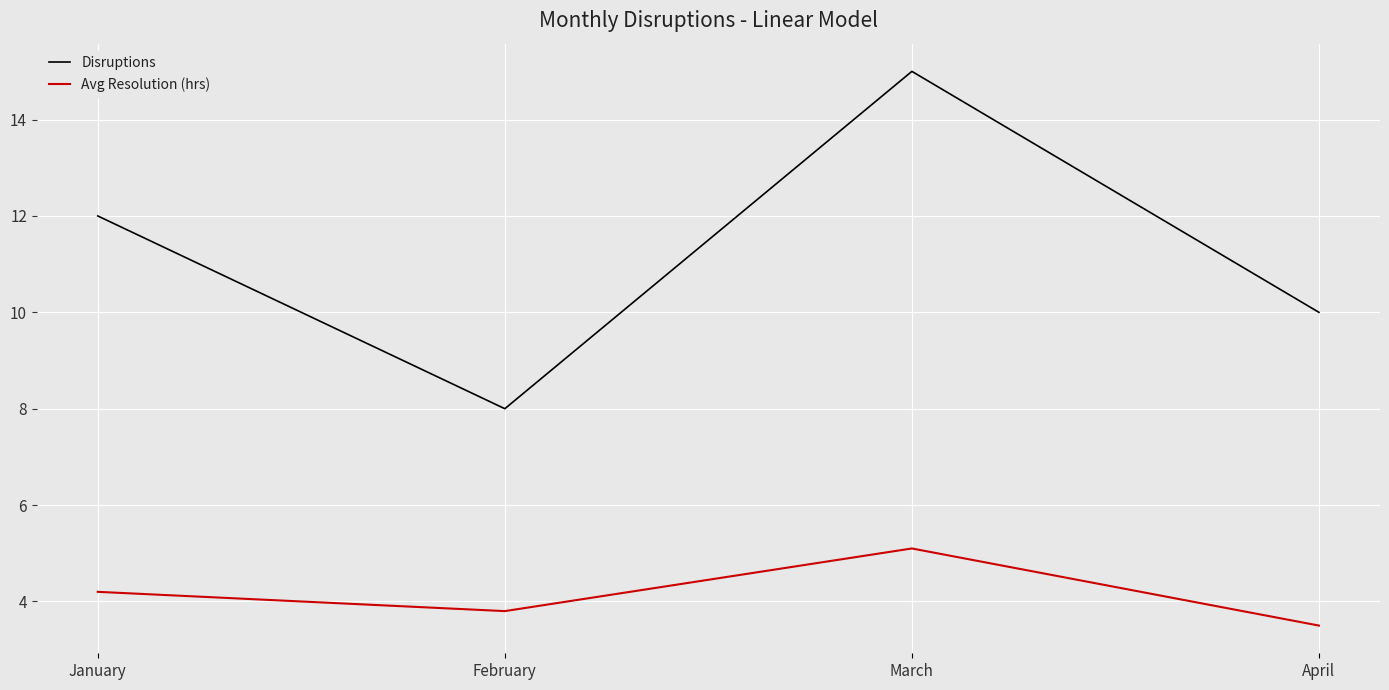

List the labels in order of Disruptions value, largest first.

March, January, April, February